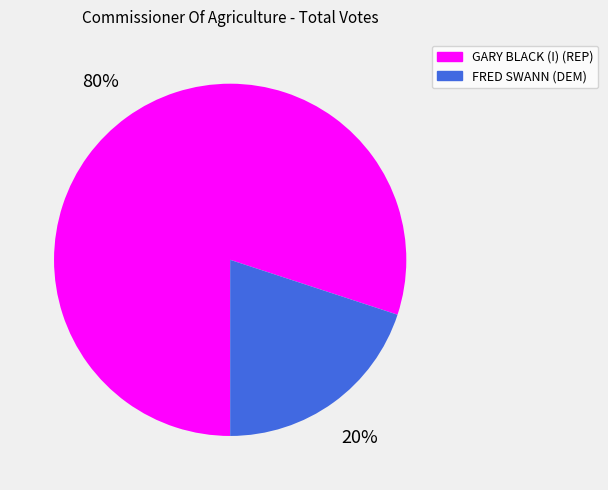

Count the number of slices in the pie.

2